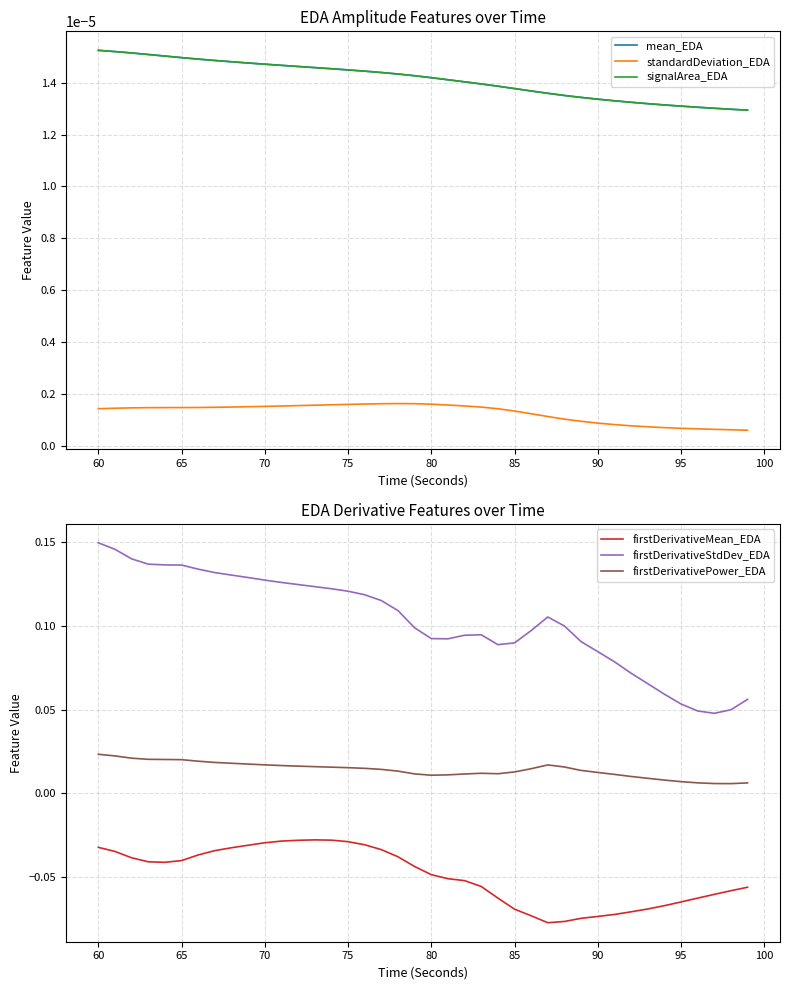

Which series has the largest total across all categories?

firstDerivativeStdDev_EDA